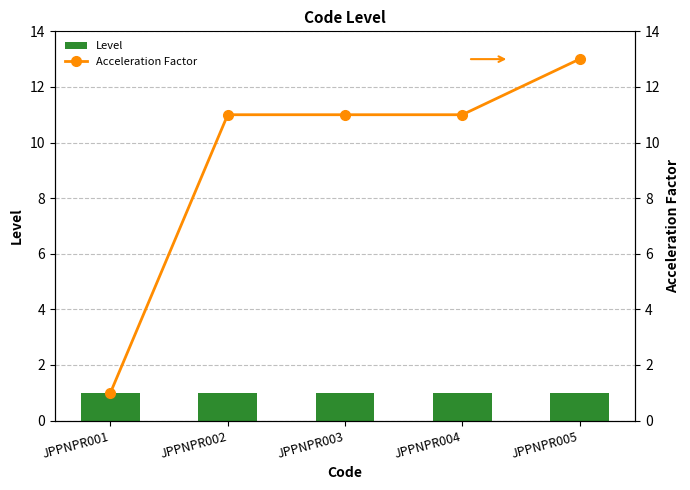

List the labels in order of Level value, smallest first.

JPPNPR001, JPPNPR002, JPPNPR003, JPPNPR004, JPPNPR005